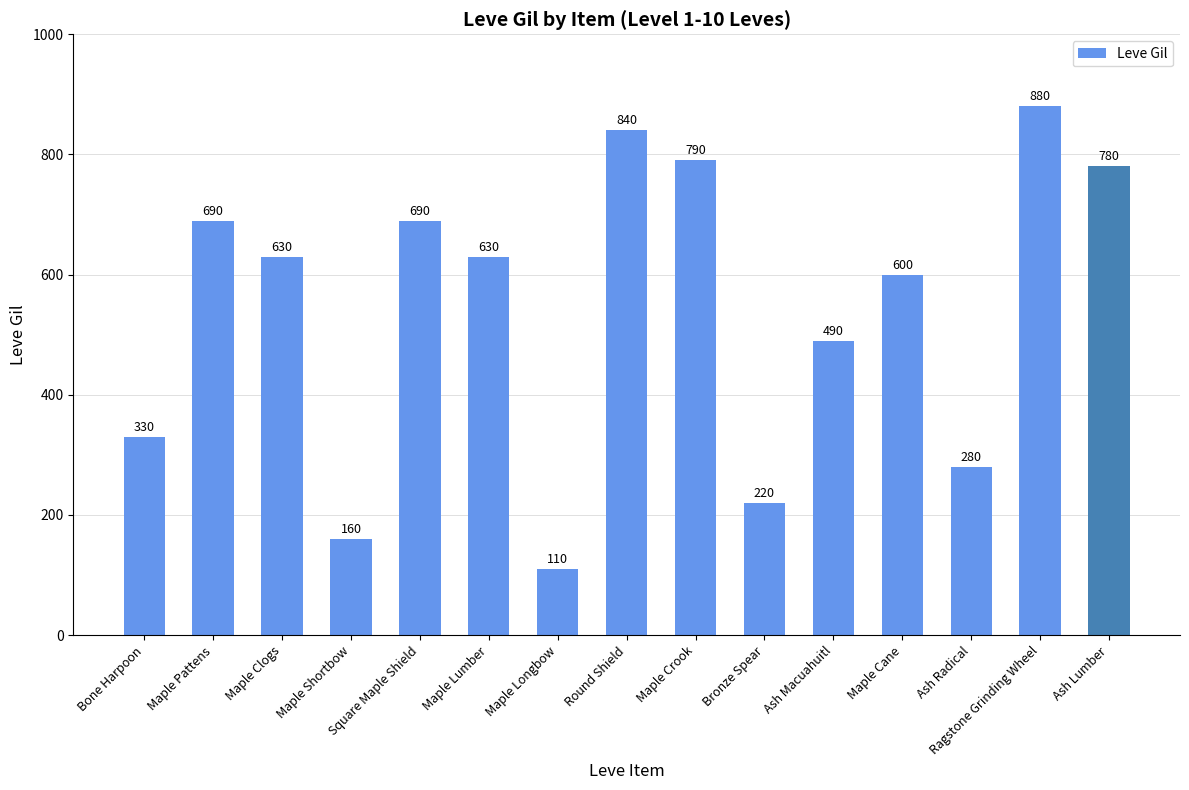

What is the difference between the second highest and second lowest values?

680